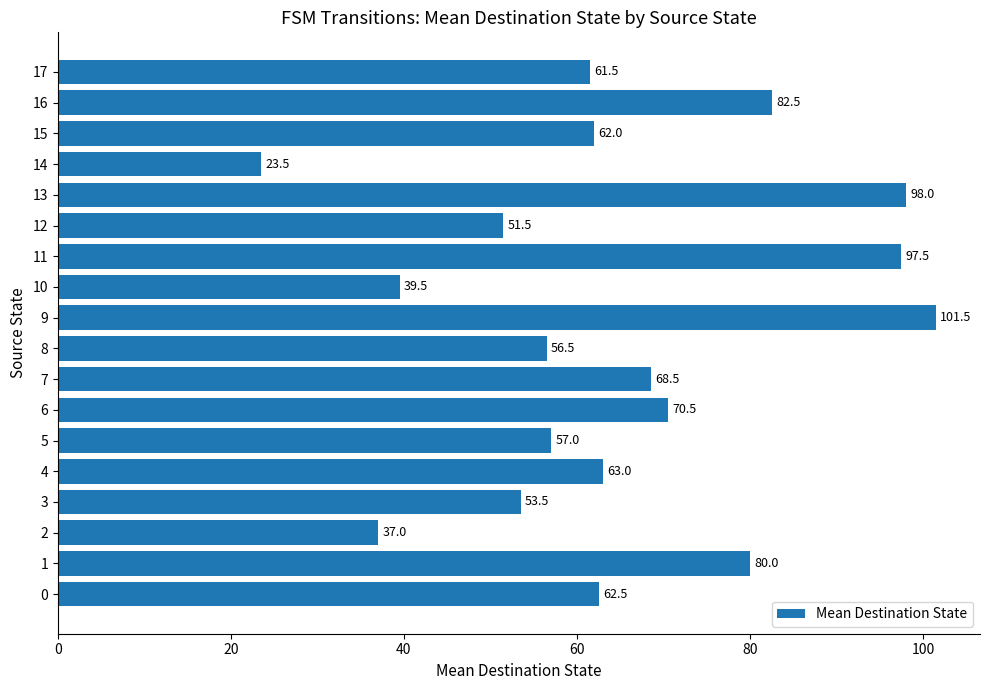

Rank the categories by value from highest to lowest.

9, 13, 11, 16, 1, 6, 7, 4, 0, 15, 17, 5, 8, 3, 12, 10, 2, 14